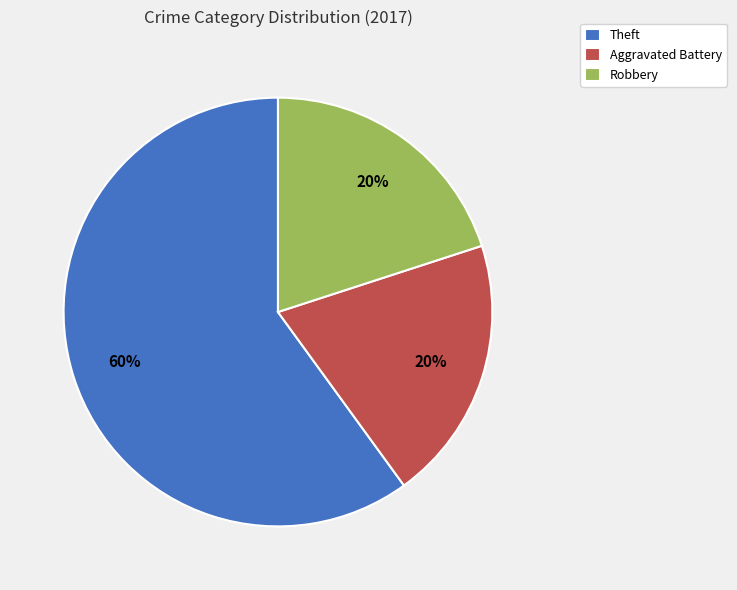

Does Theft account for over 50% of the chart?

Yes